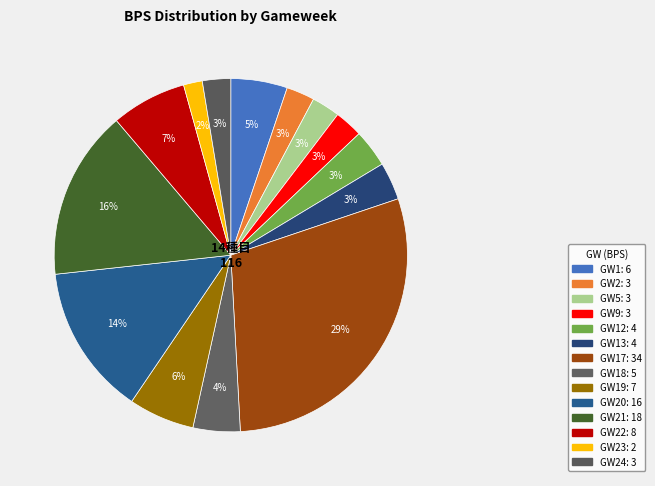

Count the number of slices in the pie.

14